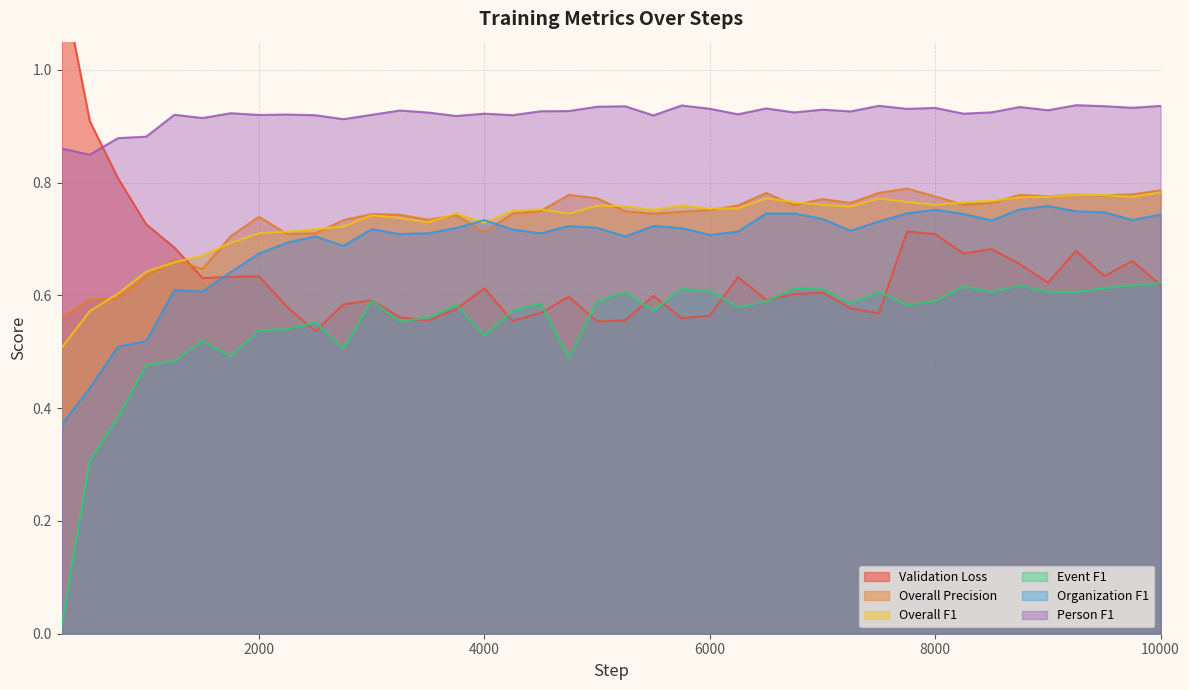

True or false: Validation Loss has a value of 0.5 at 1000.

False